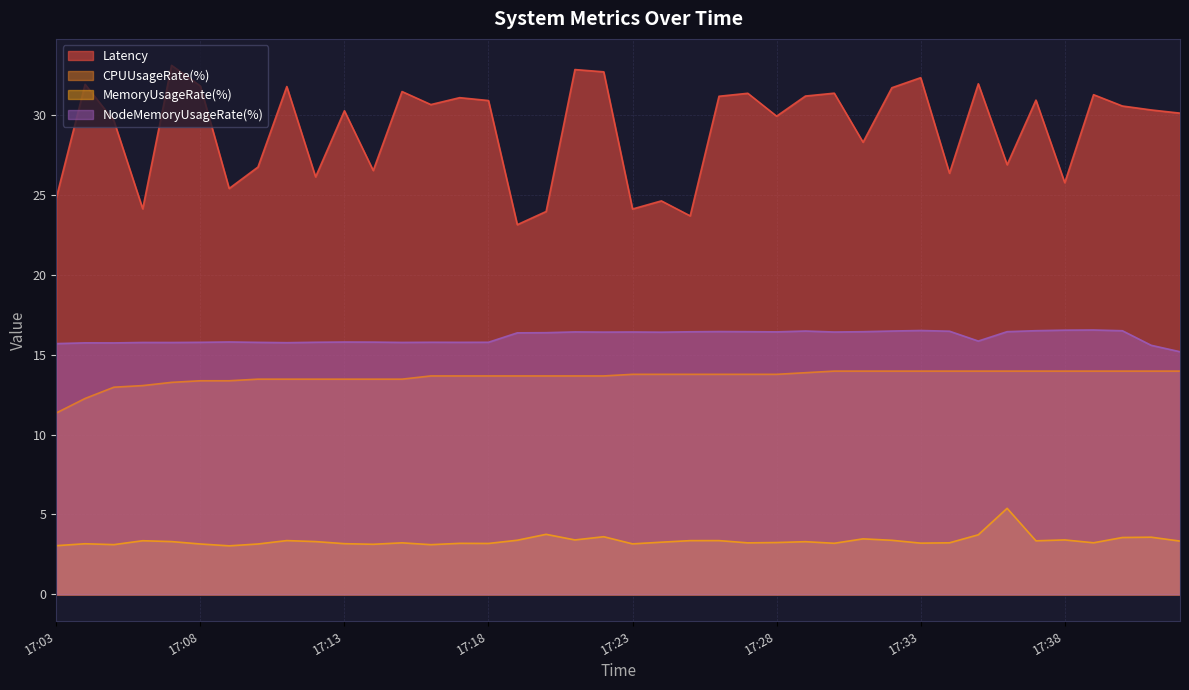

At which category does NodeMemoryUsageRate(%) reach its first local valley?

17:05